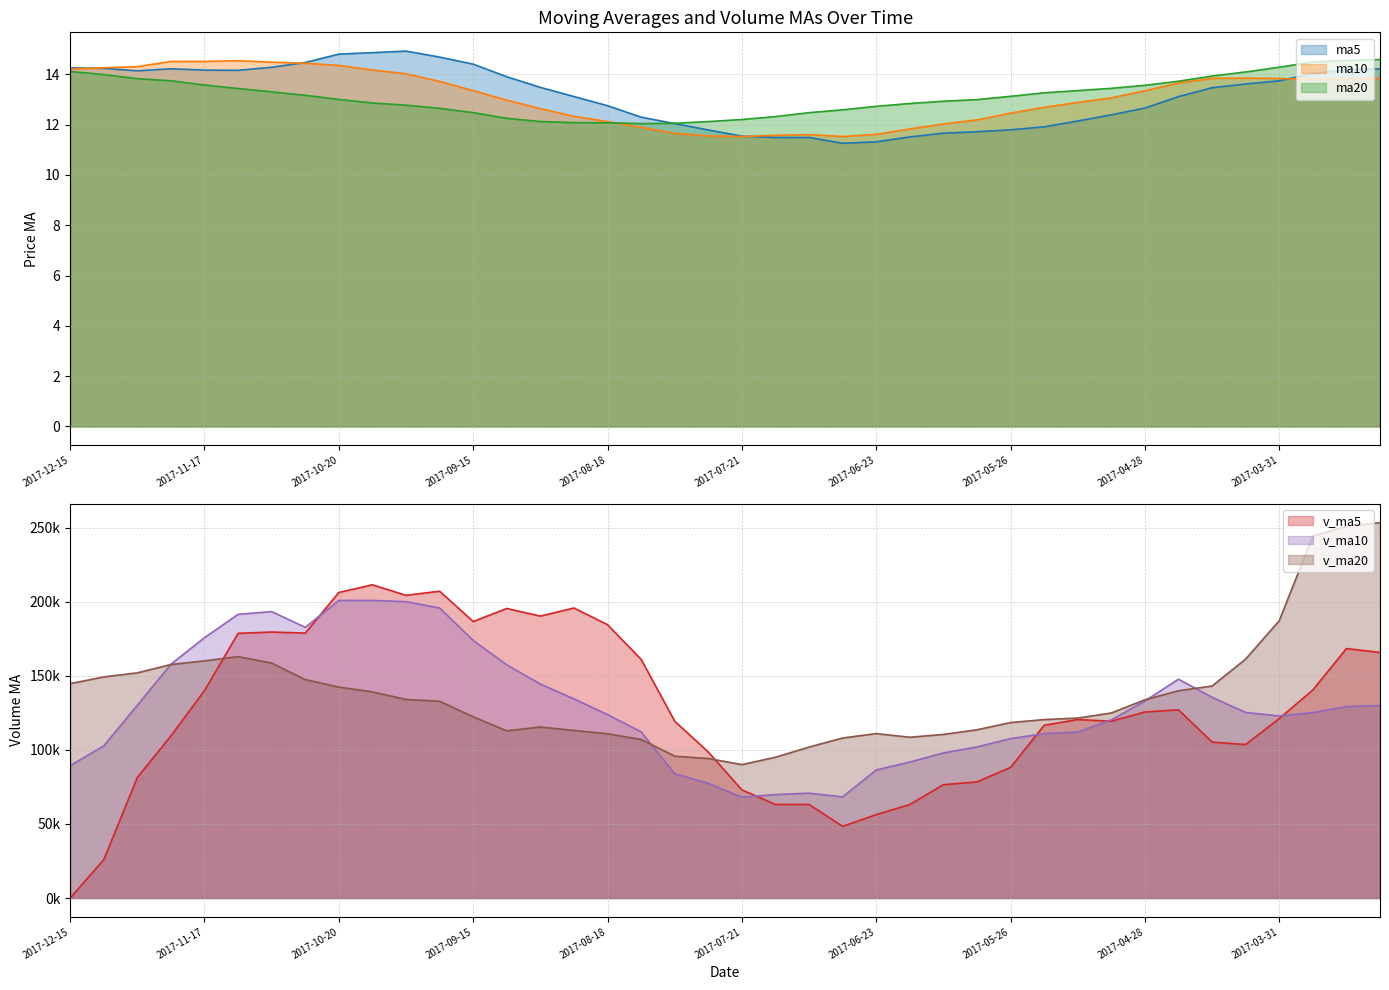

What is the difference between the highest and lowest values at 2017-05-12?

121458.5